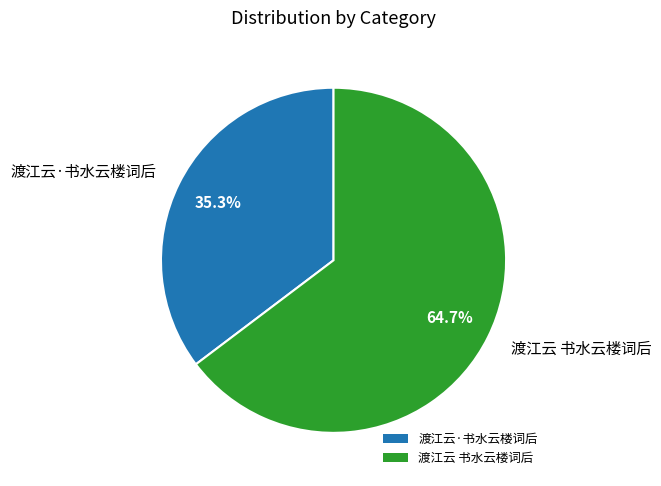

To the nearest percent, what is the average slice percentage?

50%